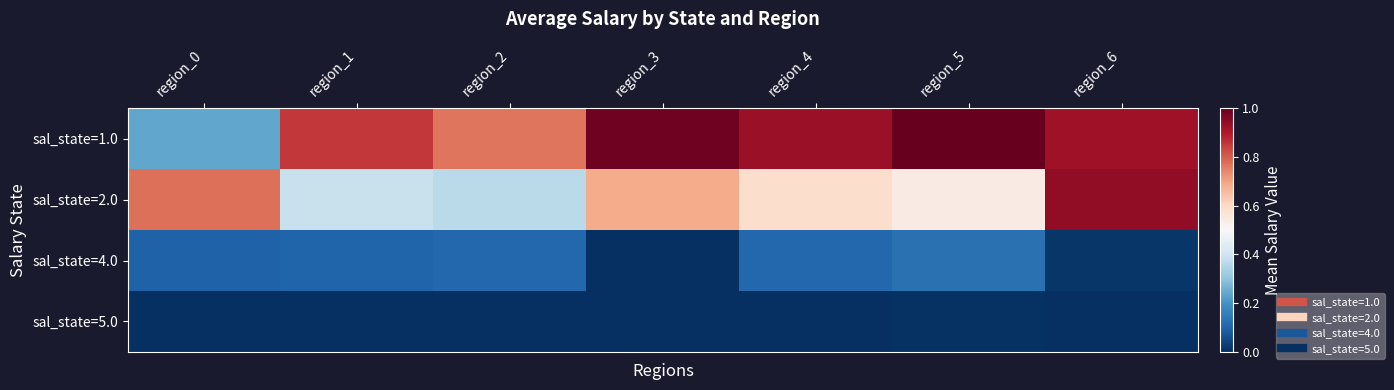

Reading left to right, extract all data points from this chart.

sal_state=1.0: region_0=0.2	region_1=0.9	region_2=0.8	region_3=1.0	region_4=0.9	region_5=1.0	region_6=0.9
sal_state=2.0: region_0=0.8	region_1=0.4	region_2=0.4	region_3=0.7	region_4=0.6	region_5=0.5	region_6=0.9
sal_state=4.0: region_0=0.1	region_1=0.1	region_2=0.1	region_3=0.0	region_4=0.1	region_5=0.1	region_6=0.0
sal_state=5.0: region_0=0.0	region_1=0.0	region_2=0.0	region_3=0.0	region_4=0.0	region_5=0.0	region_6=0.0